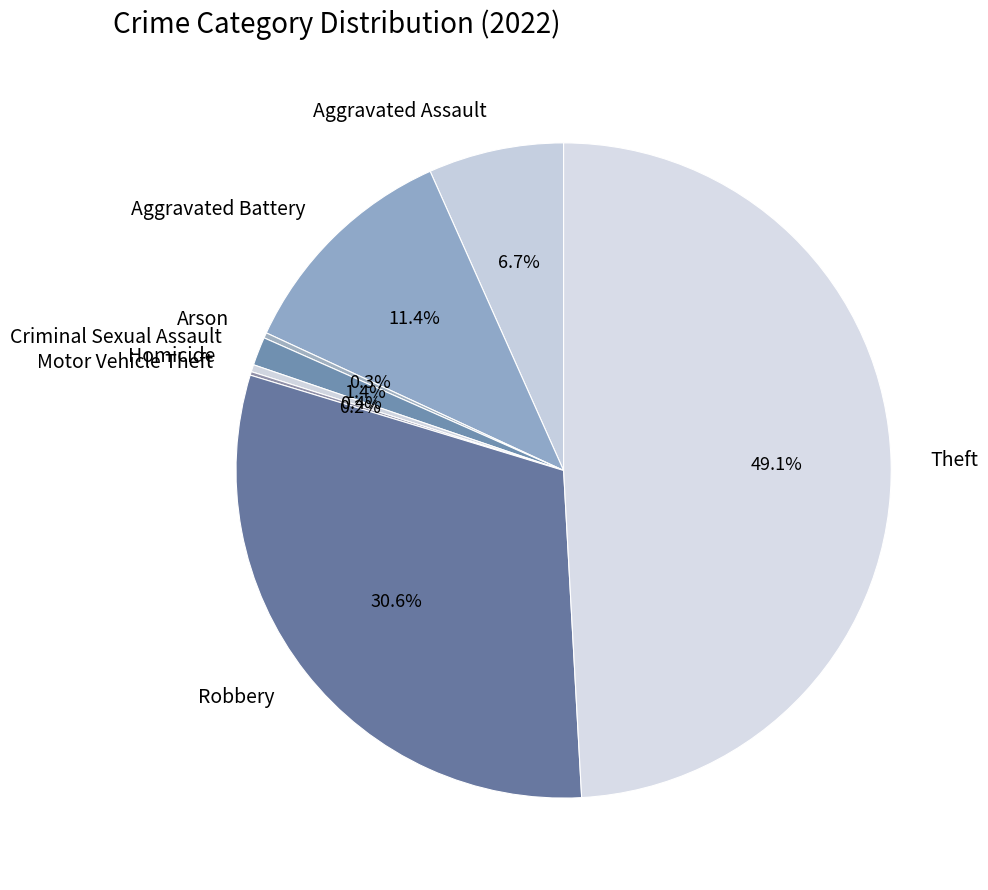

Which category has the biggest portion of the pie?

Theft